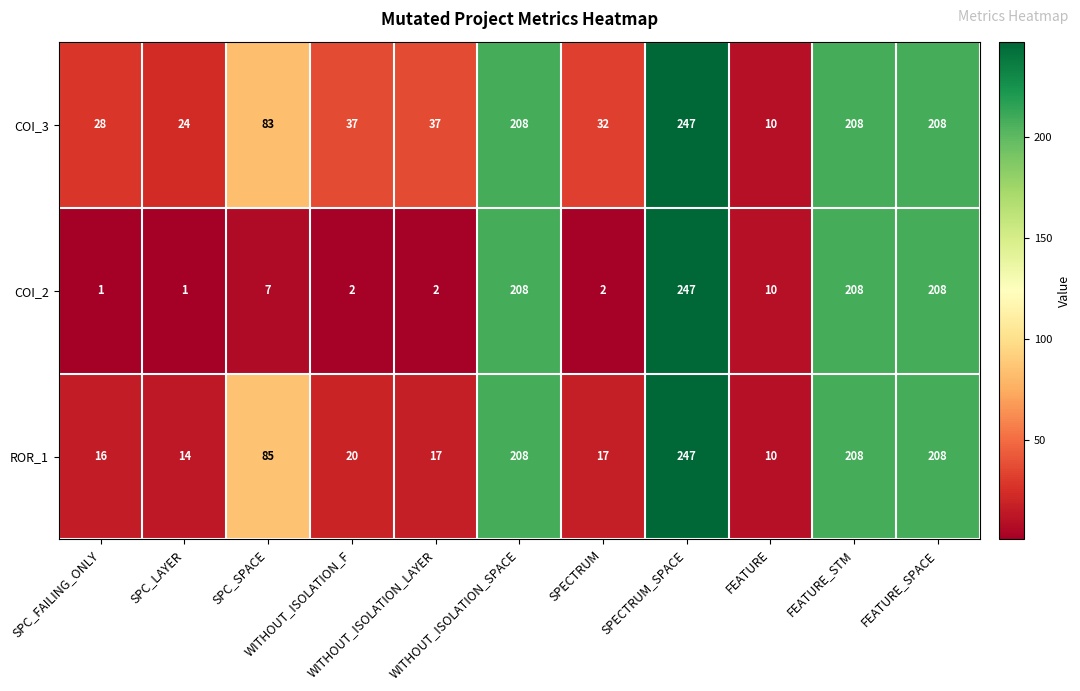

What is the average value of the ROR_1 series?

95